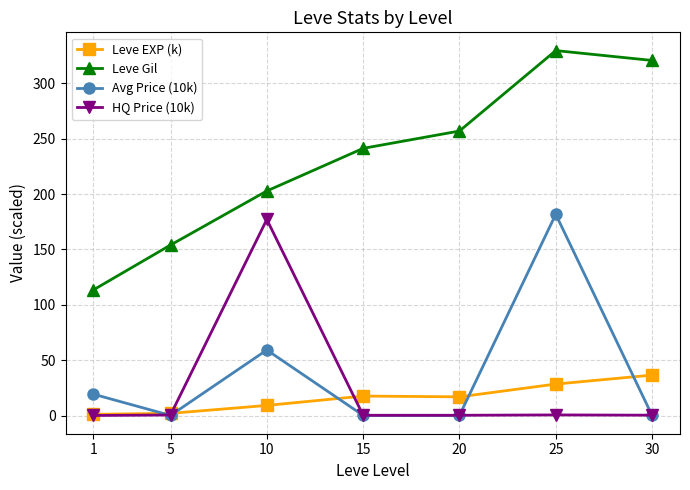

Which series has the largest range (max minus min)?

Leve Gil